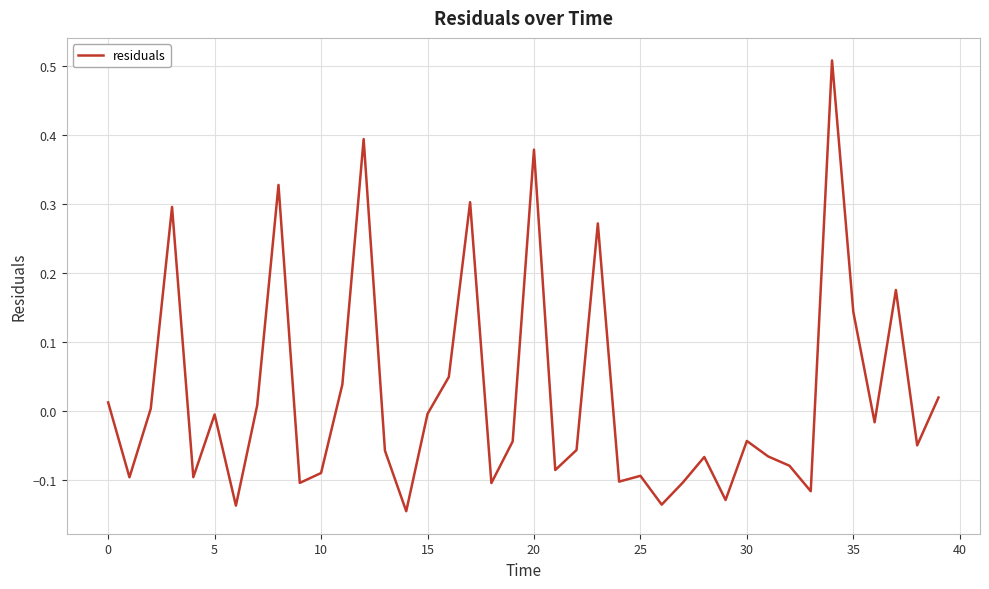

Does the chart have visible grid lines?

Yes